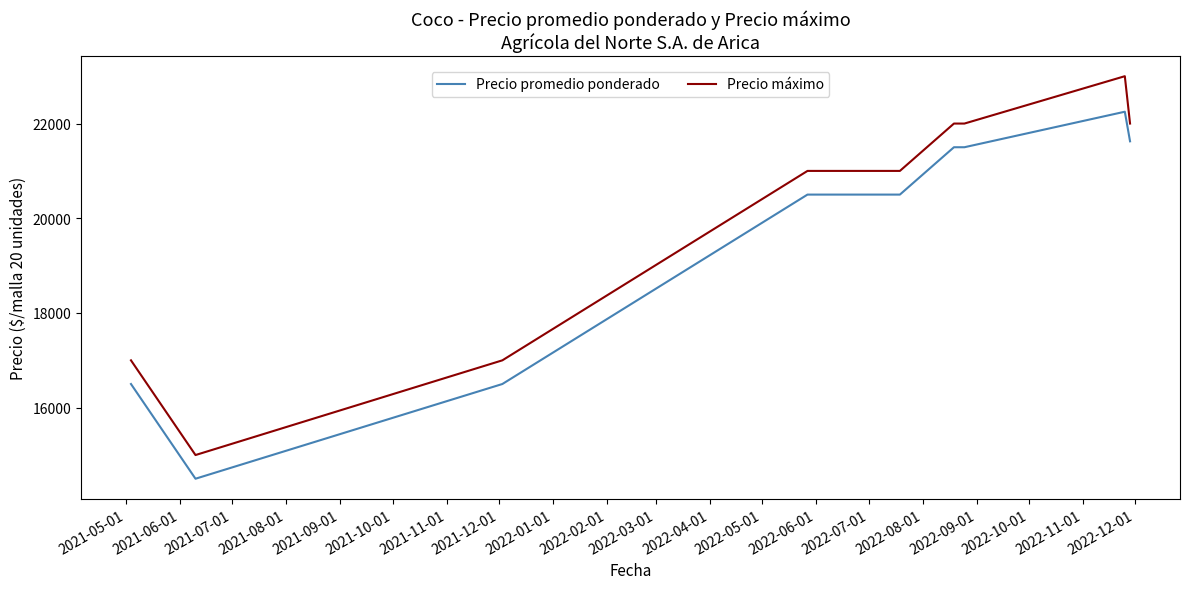

Reading right to left, transcribe all the data shown in this chart.

Precio promedio ponderado: 21625	22250	21500	21500	20500	20500	16500	14500	16500
Precio máximo: 22000	23000	22000	22000	21000	21000	17000	15000	17000